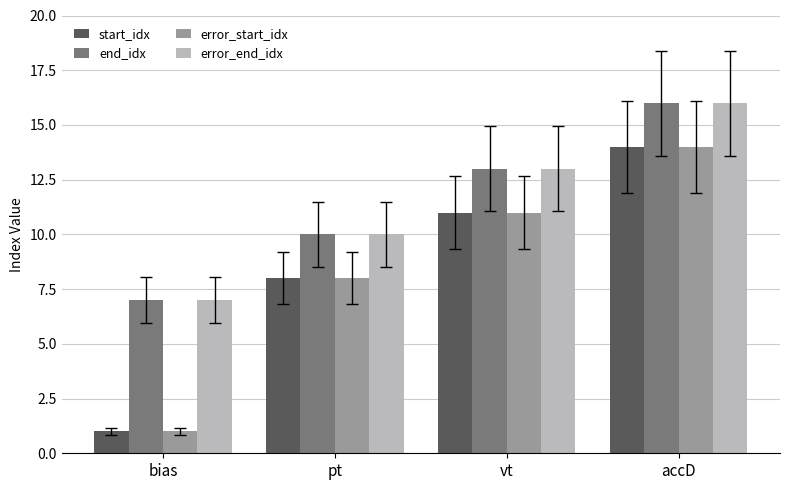

What is the spread (max minus min) of values at vt?

2